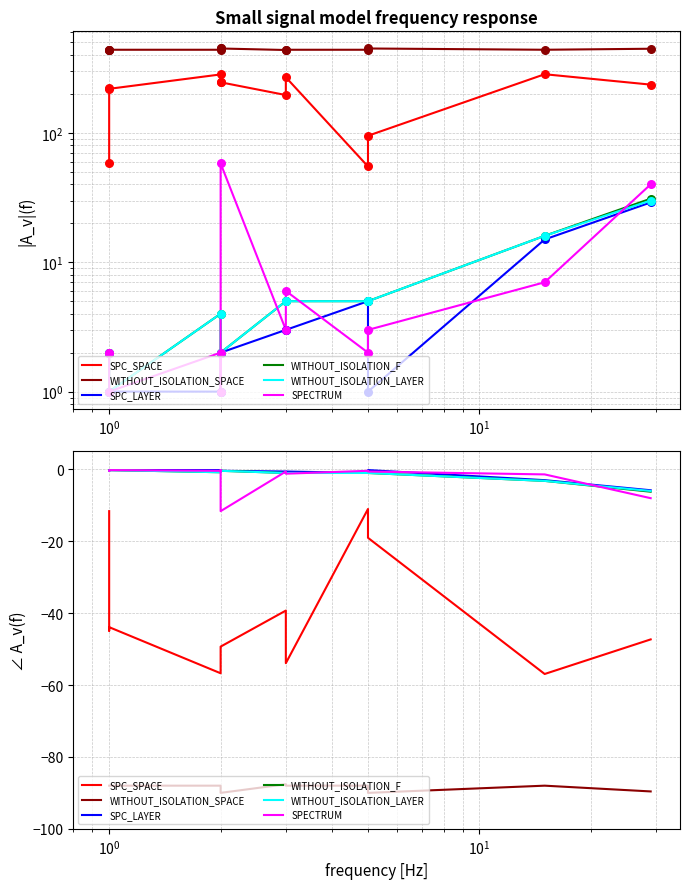

Which series has the largest total across all categories?

SPC_LAYER